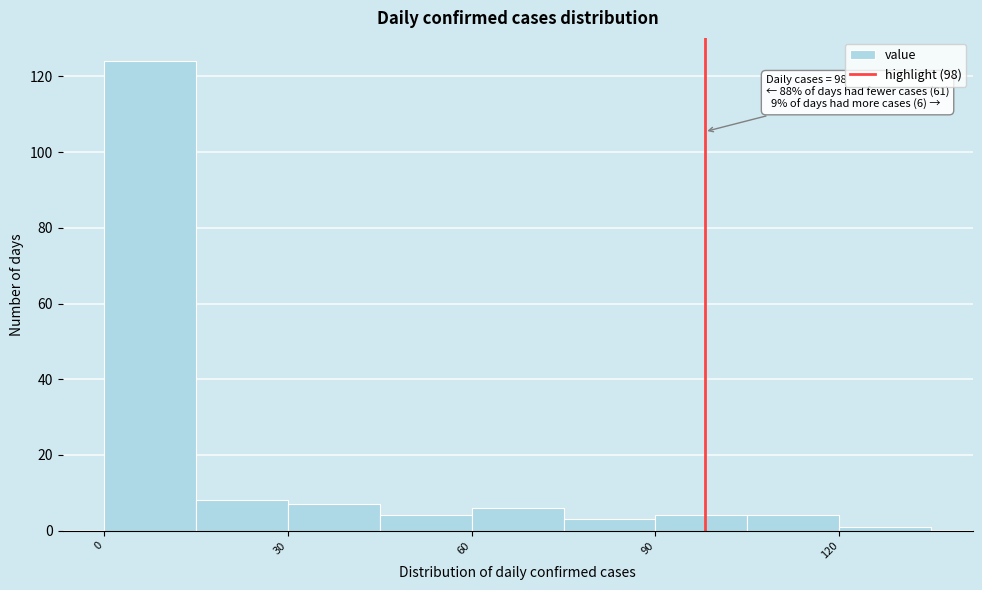

Around what value on the x-axis is the tallest bar? Give the approximate position of its centre, as read against the axis.

10